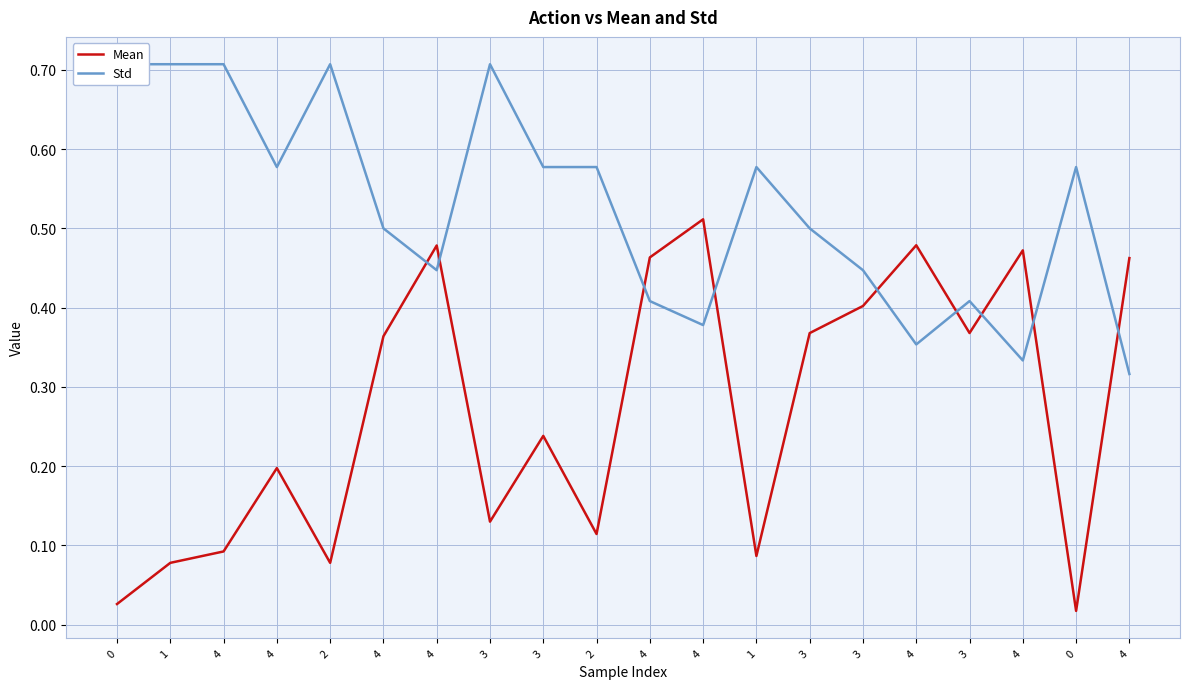

At which category is the sum across all series the highest?

4